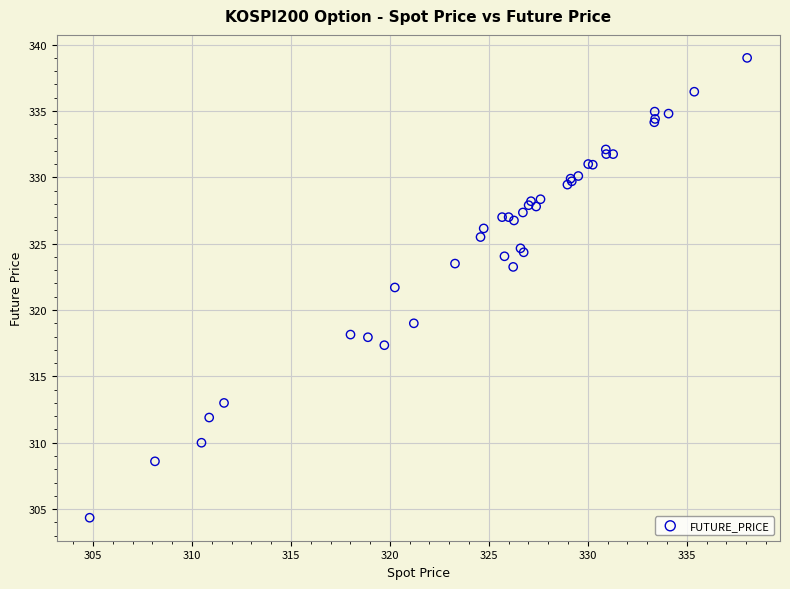

What Y value in the scatter plot is closest to 321?

321.7